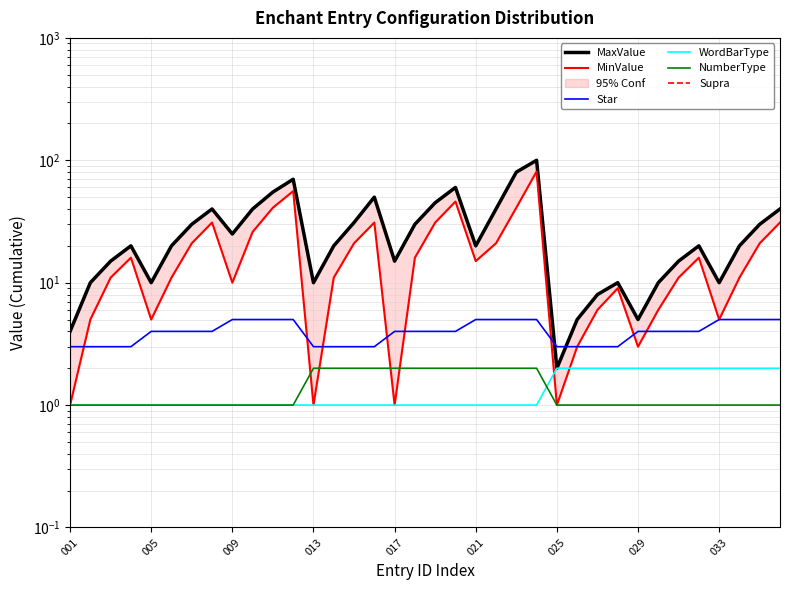

How many categories are shown in the chart?

36